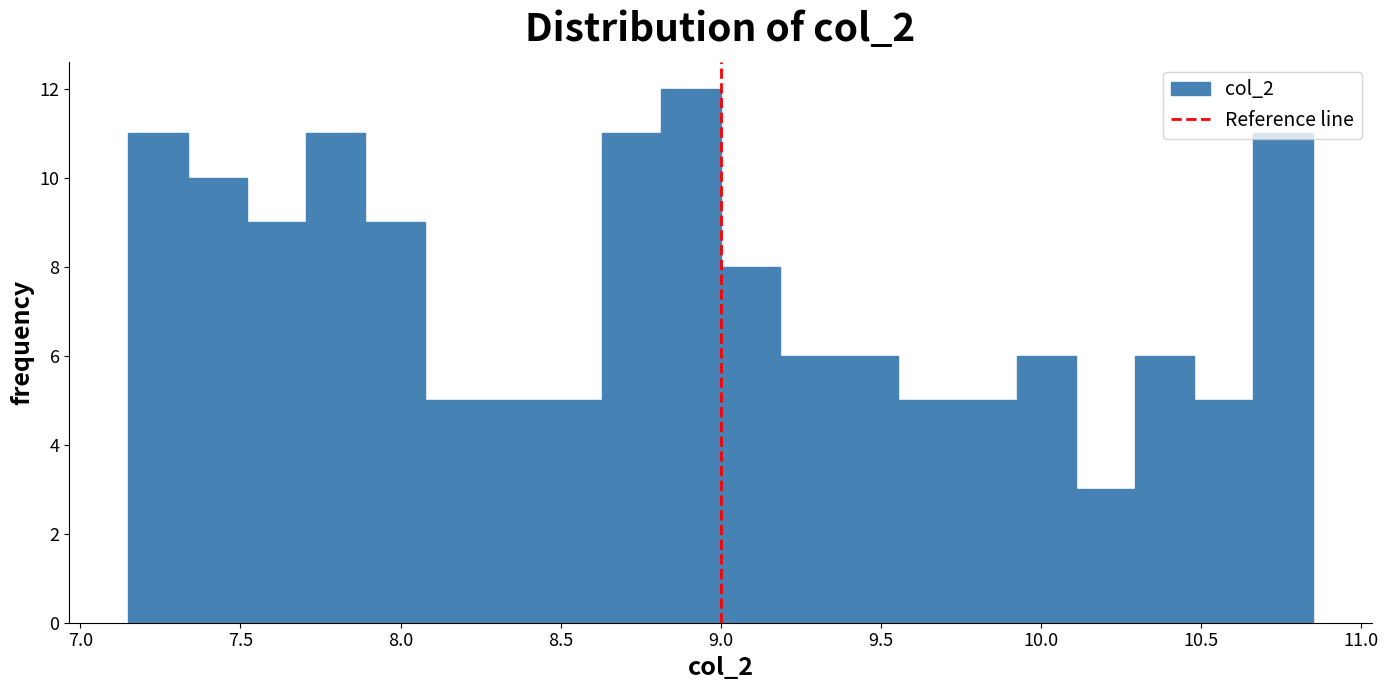

Read against the x-axis, roughly where is the centre of the tallest bar?

8.90